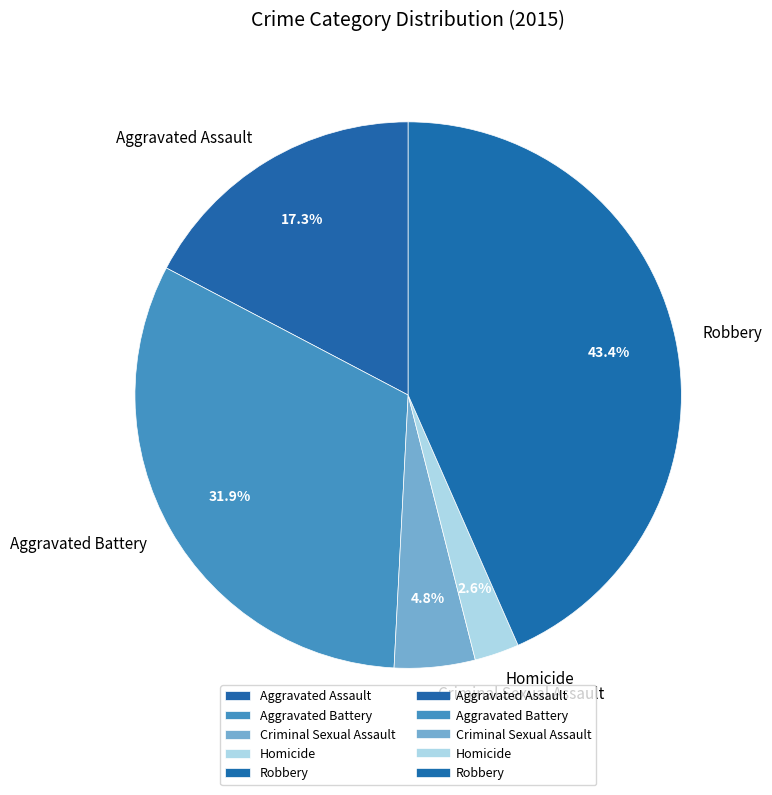

To the nearest percent, what is the average slice percentage?

20%